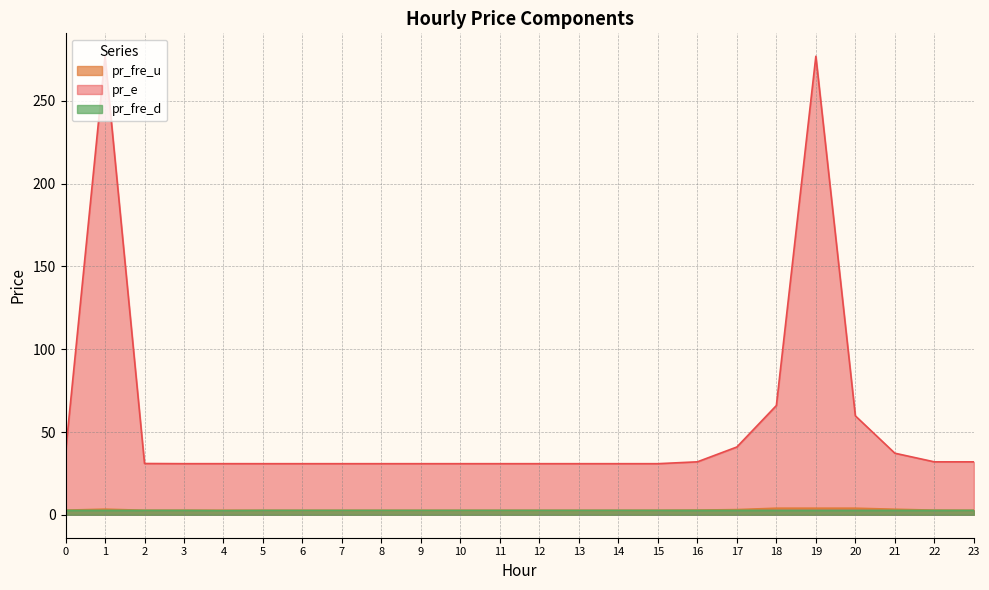

The pr_e series shows 40.9 at 17. True or false?

True